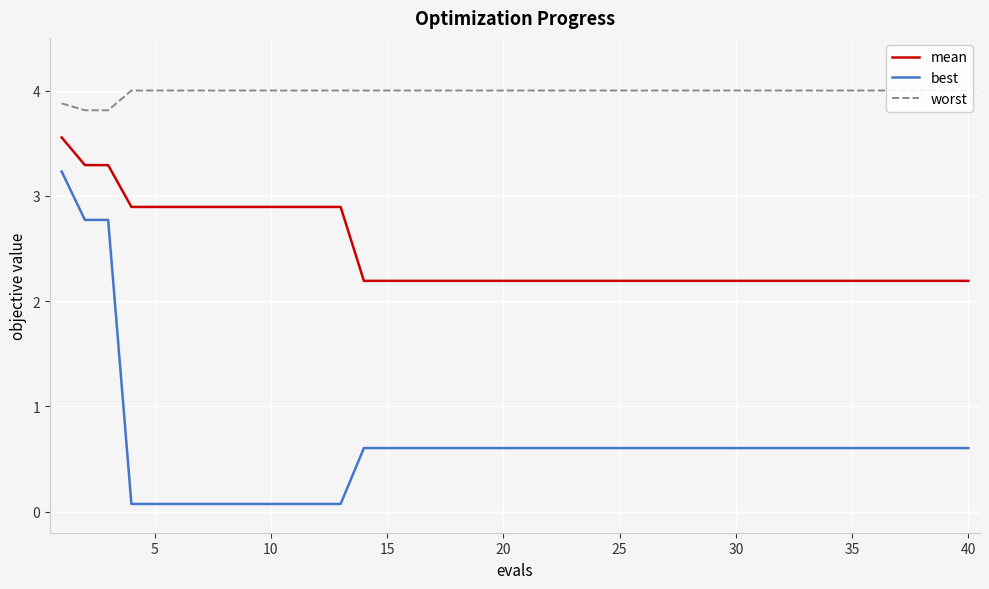

True or false: best has a value of 0.1 at 15.

False